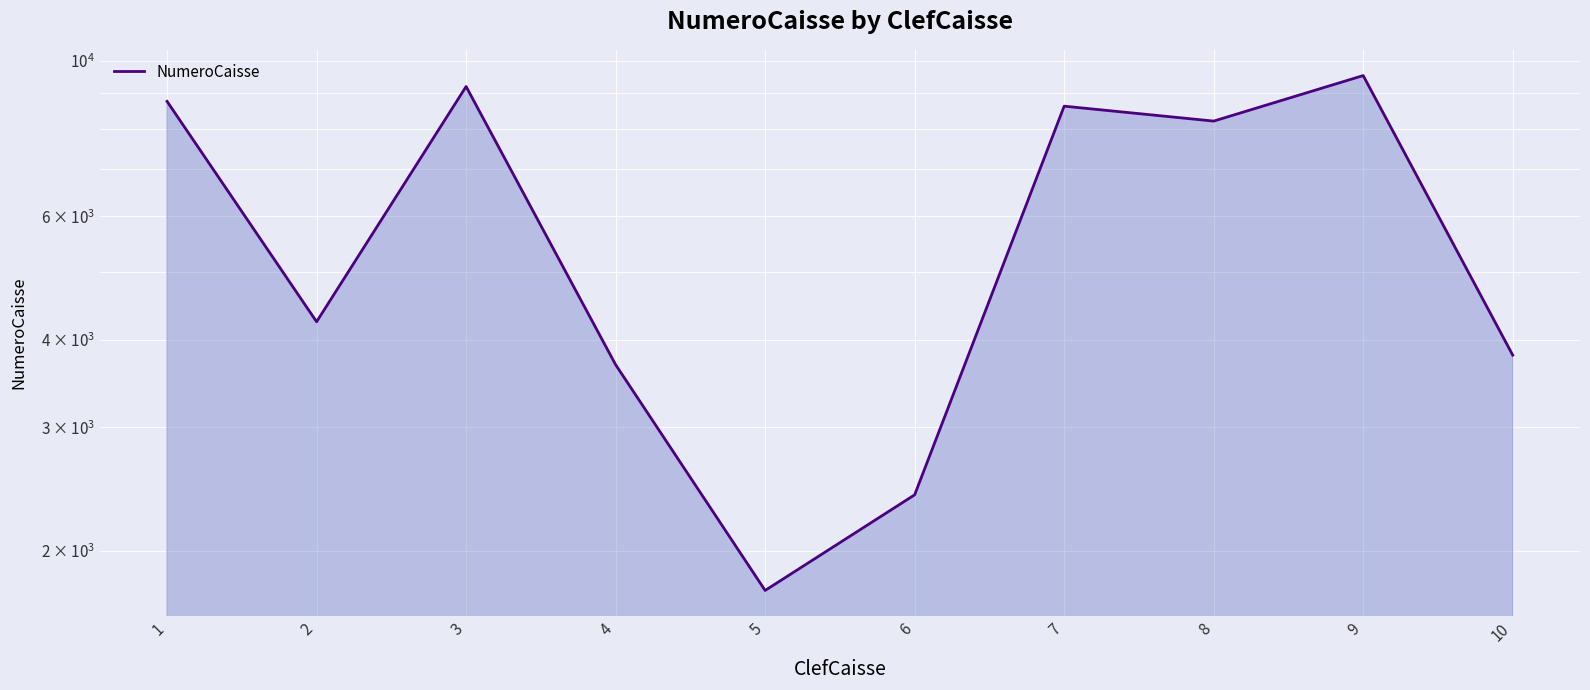

Rank the categories by value from highest to lowest.

9, 3, 1, 7, 8, 2, 10, 4, 6, 5